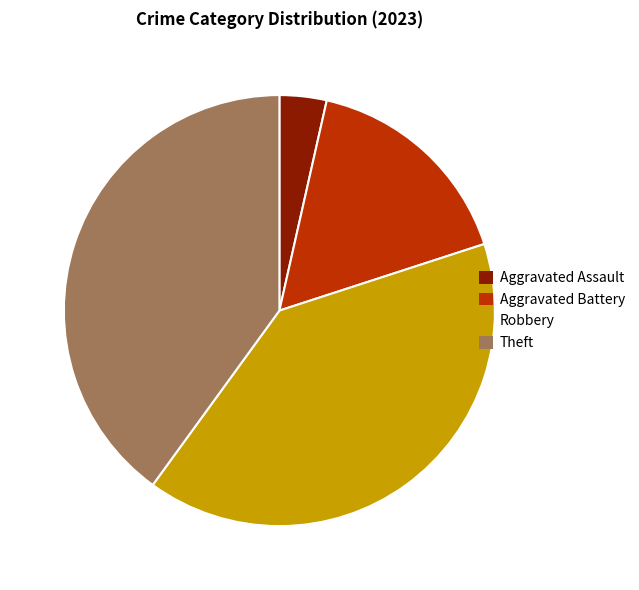

Between Theft and Aggravated Battery, which is larger?

Theft